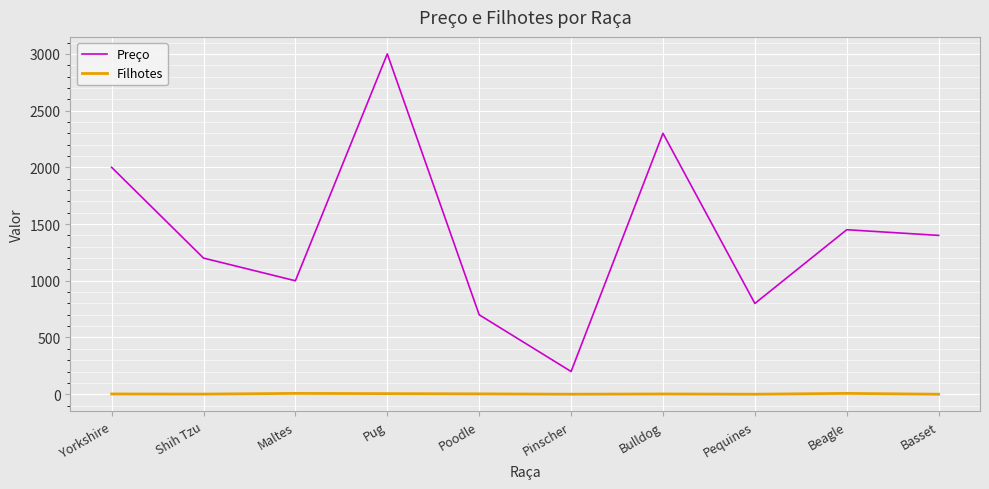

At which category does the chart reach its peak across all series?

Pug